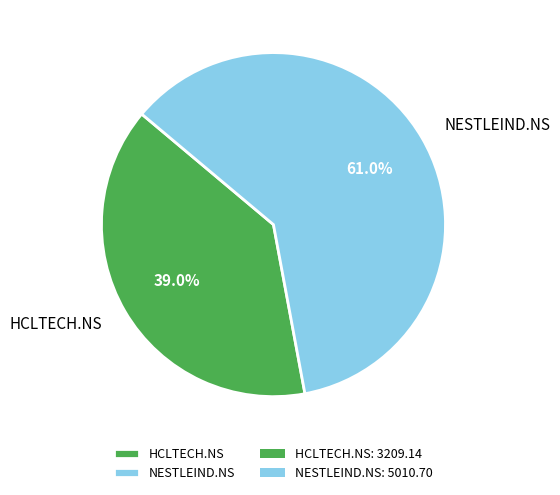

How many segments does this pie chart have?

2